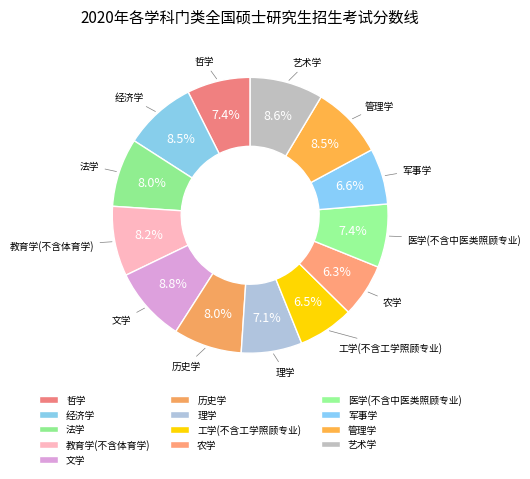

What percentage do 管理学 and 文学 together represent?

17.3%